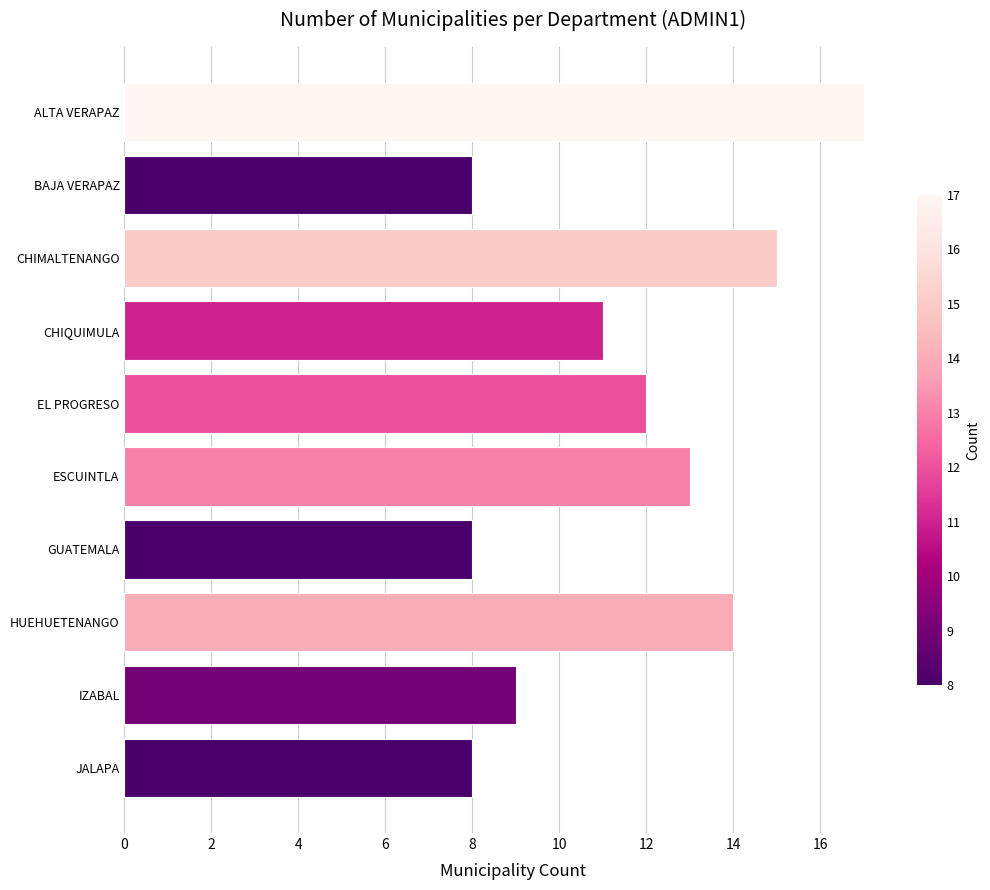

Count the values in the range 8 to 14.

8